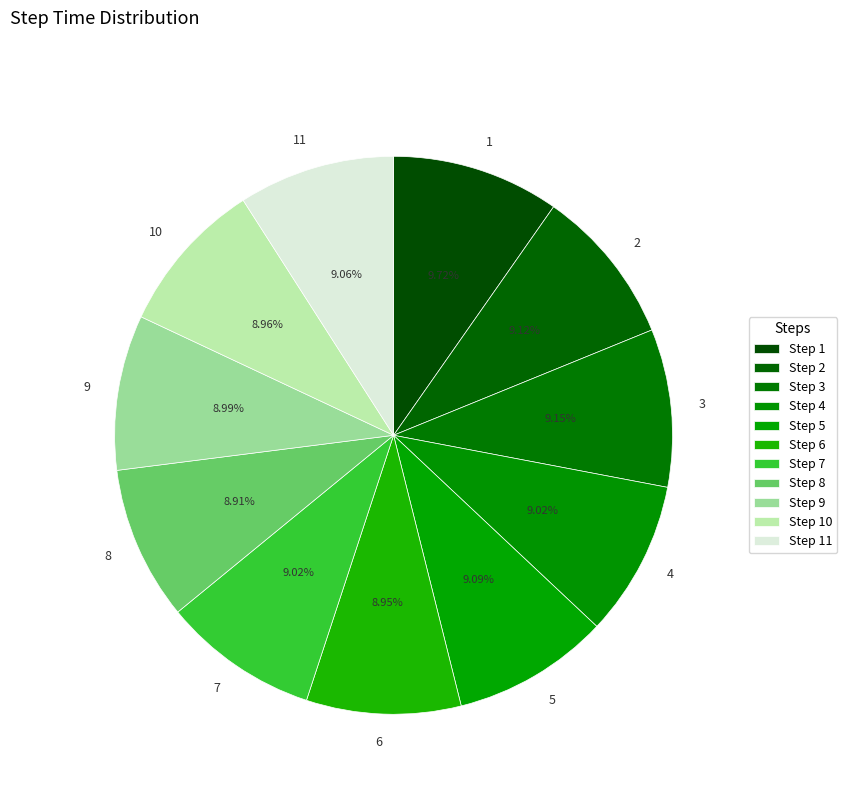

Count the number of slices in the pie.

11